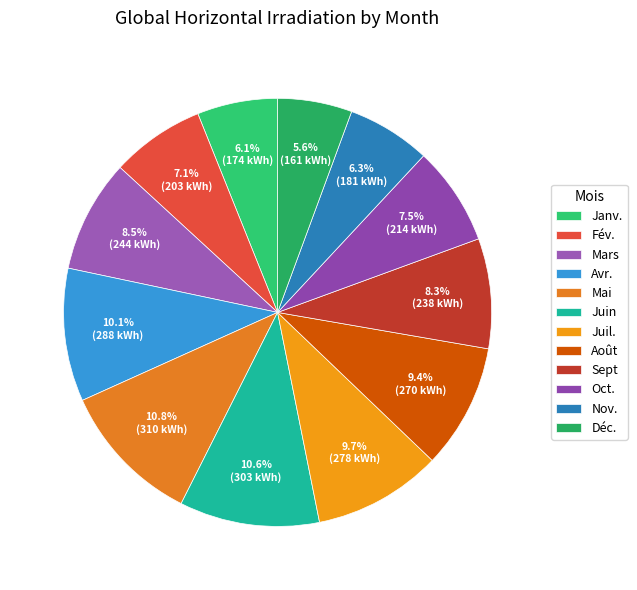

To the nearest percent, what is the combined percentage of Mars and Oct.?

16%